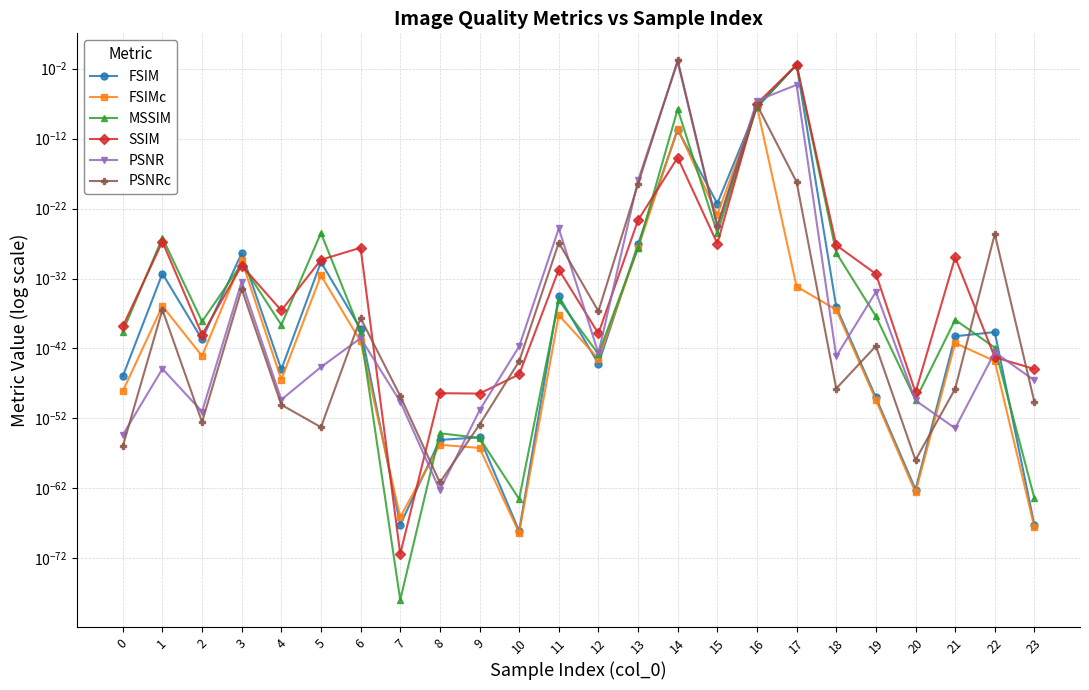

How many times do SSIM and PSNRc cross each other?

6